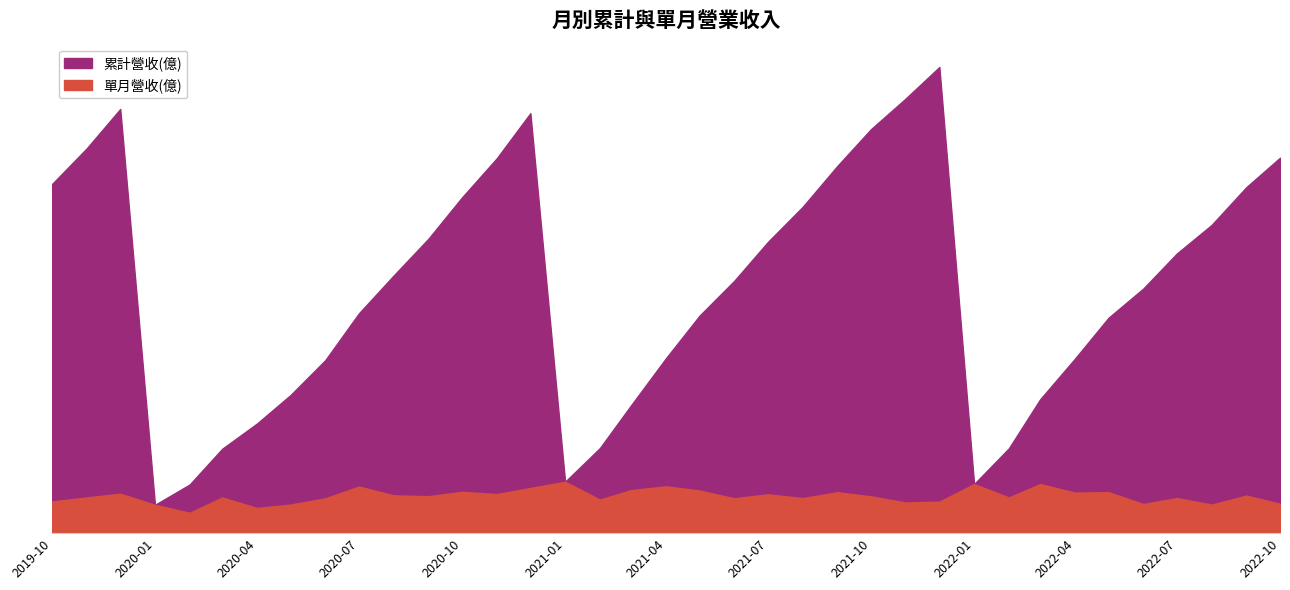

At which category is the sum across all series the highest?

2021-12